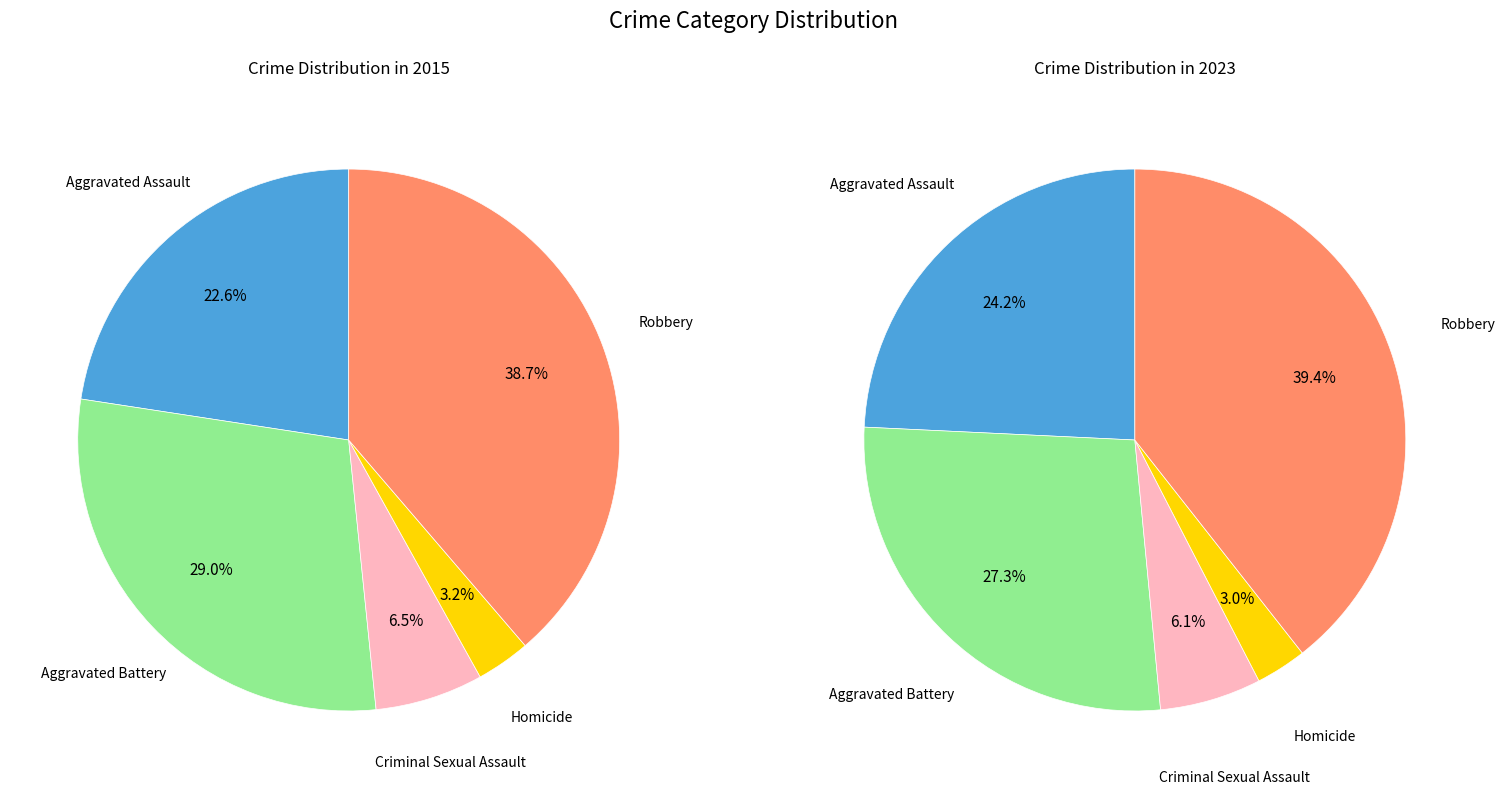

Count the number of slices in the pie.

5